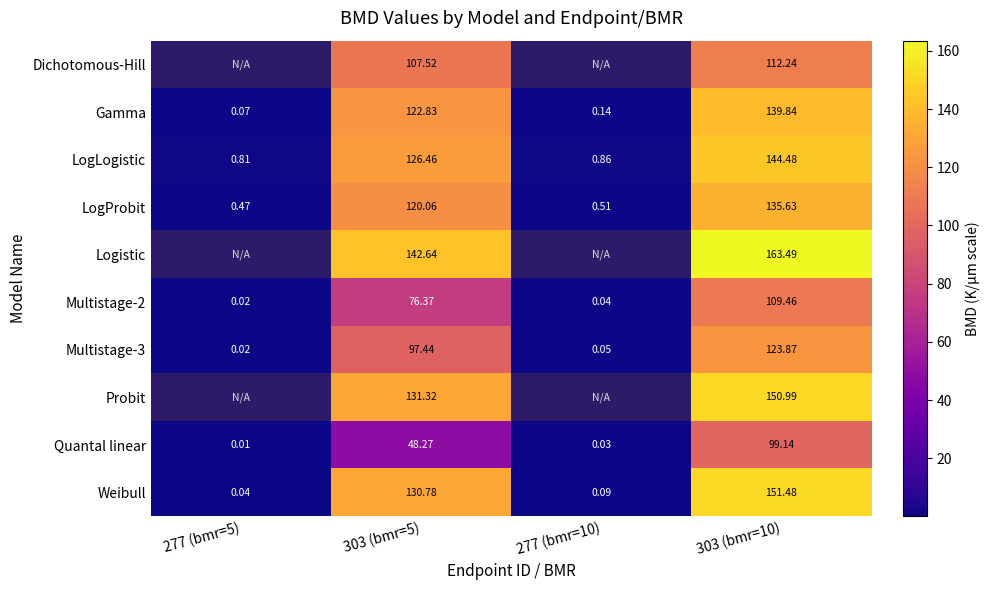

How many categories are shown in the chart?

4